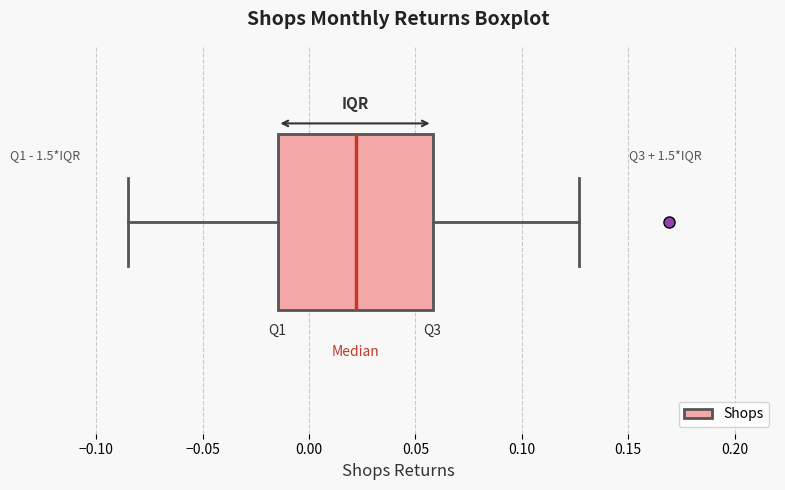

Where does the left whisker of the box end on the x-axis? The values are not printed on the chart, so give them approximately, as read against the axis.

-0.085